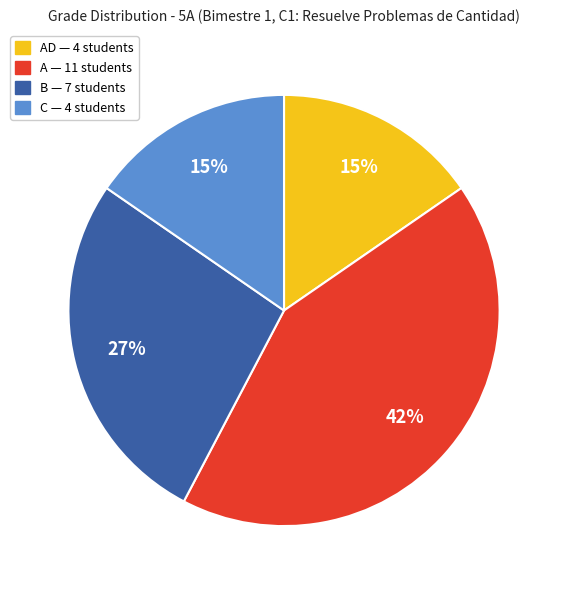

Is there a majority slice in this chart?

No